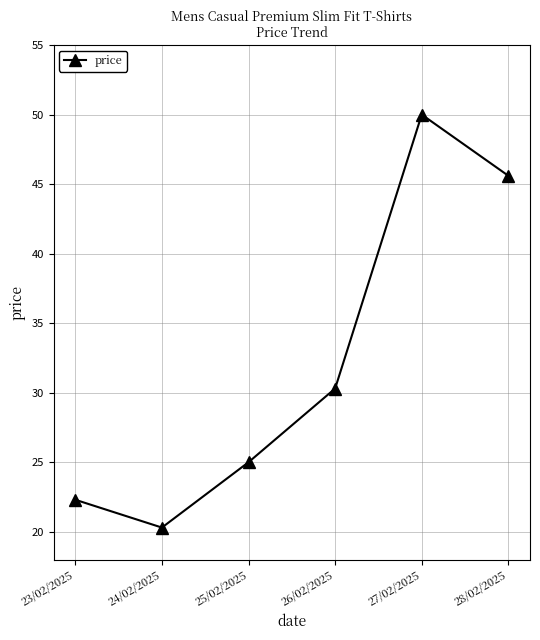

Does the chart have visible grid lines?

Yes